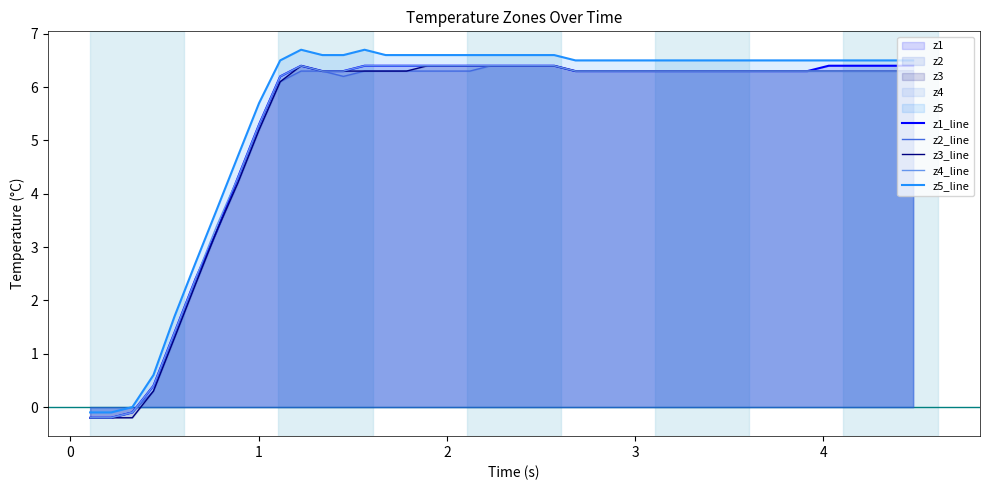

What is the maximum value shown in the chart?

6.7